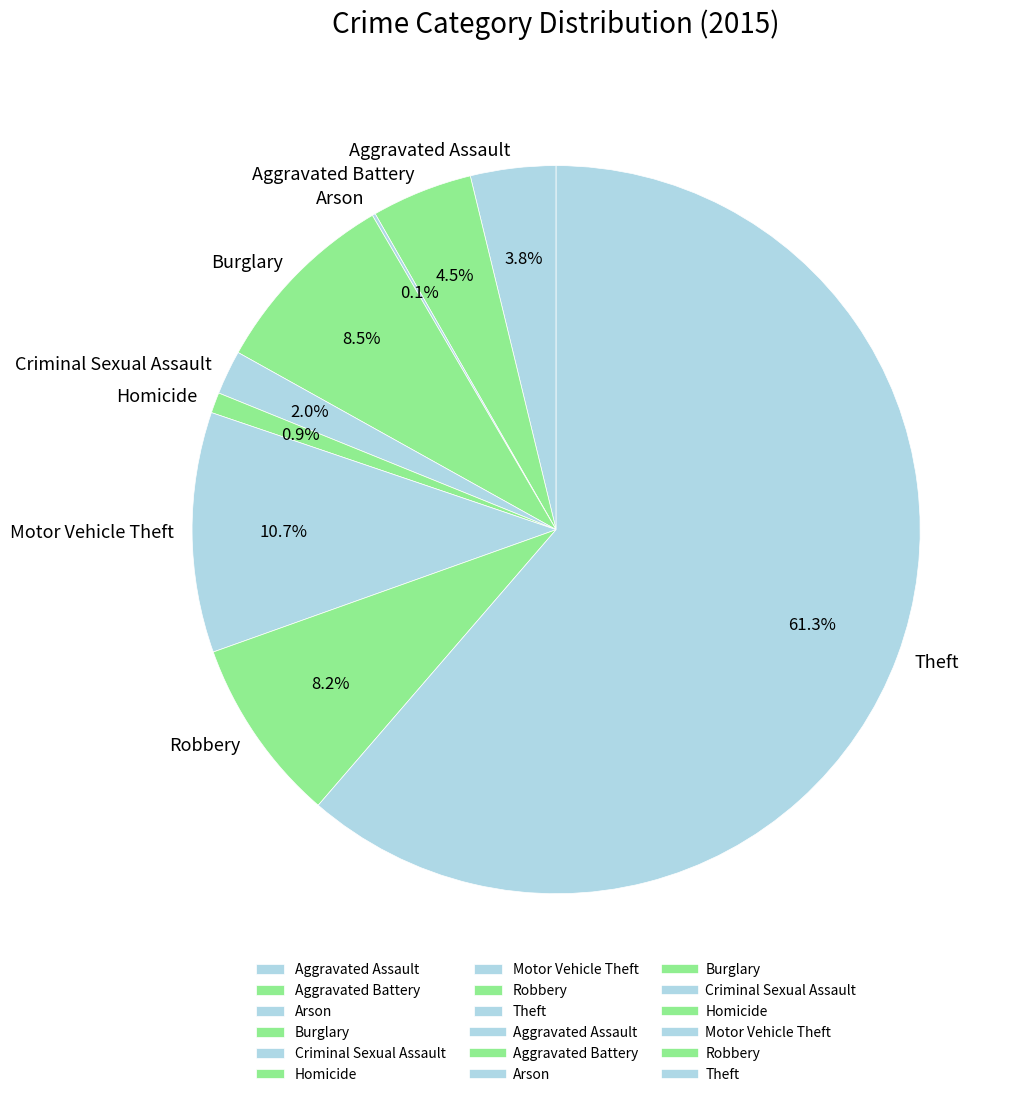

Between Burglary and Motor Vehicle Theft, which is larger?

Motor Vehicle Theft